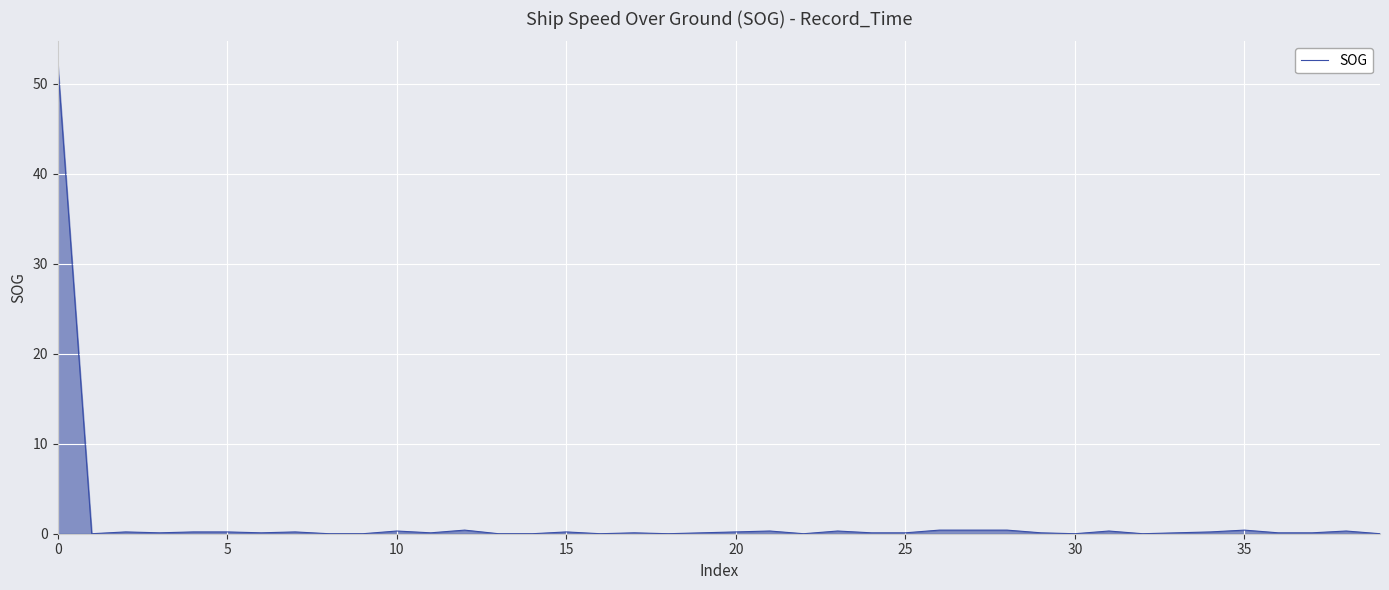

What is the difference between the maximum and minimum values?

52.1